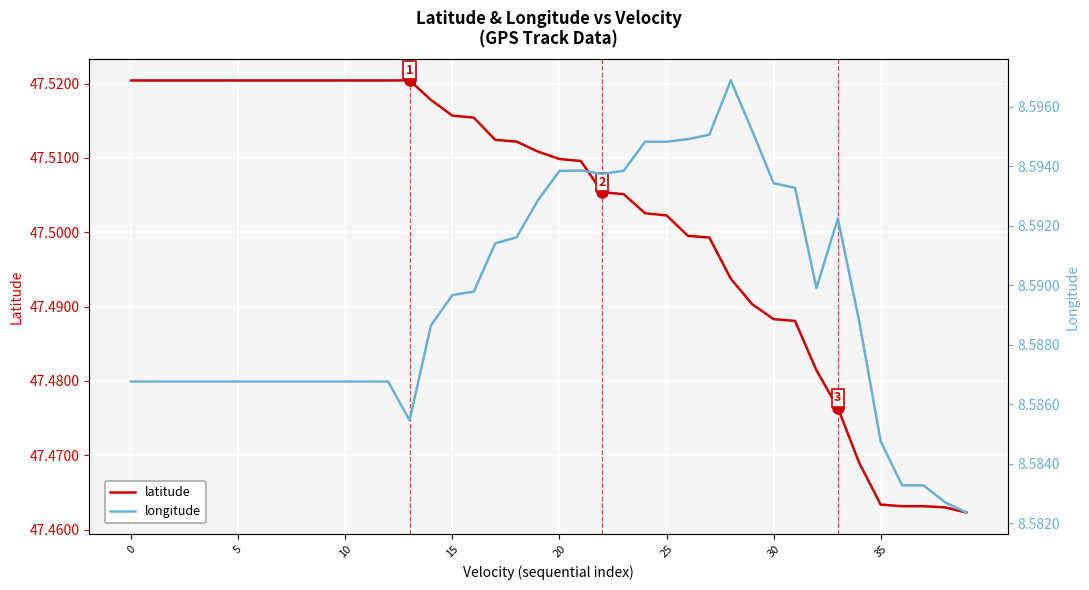

What are all the series names shown in the legend?

latitude, longitude